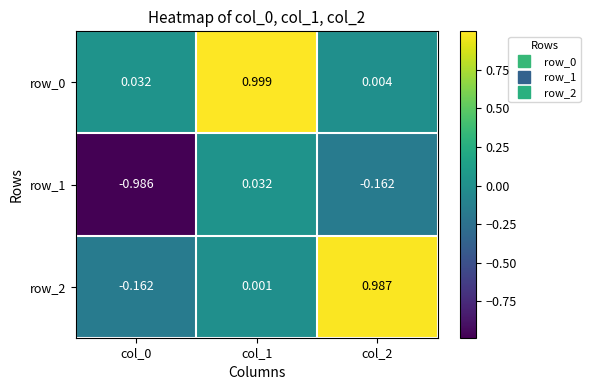

What is the average value of the row_1 series?

-0.4